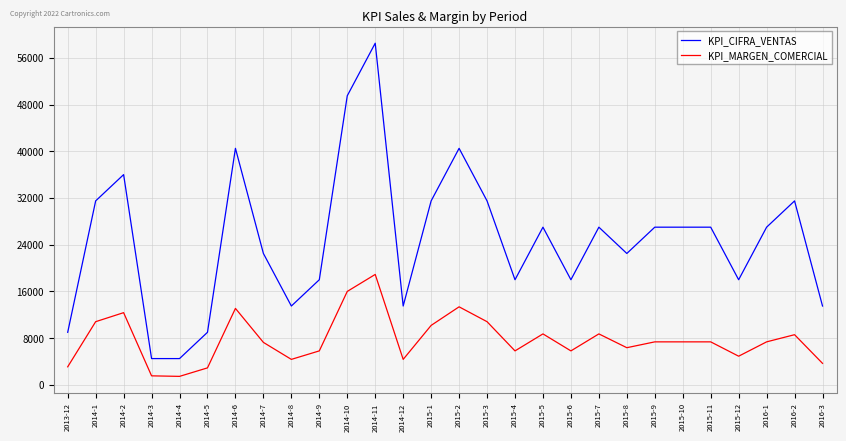

At 2014-7, list the series in order from largest to smallest.

KPI_CIFRA_VENTAS, KPI_MARGEN_COMERCIAL